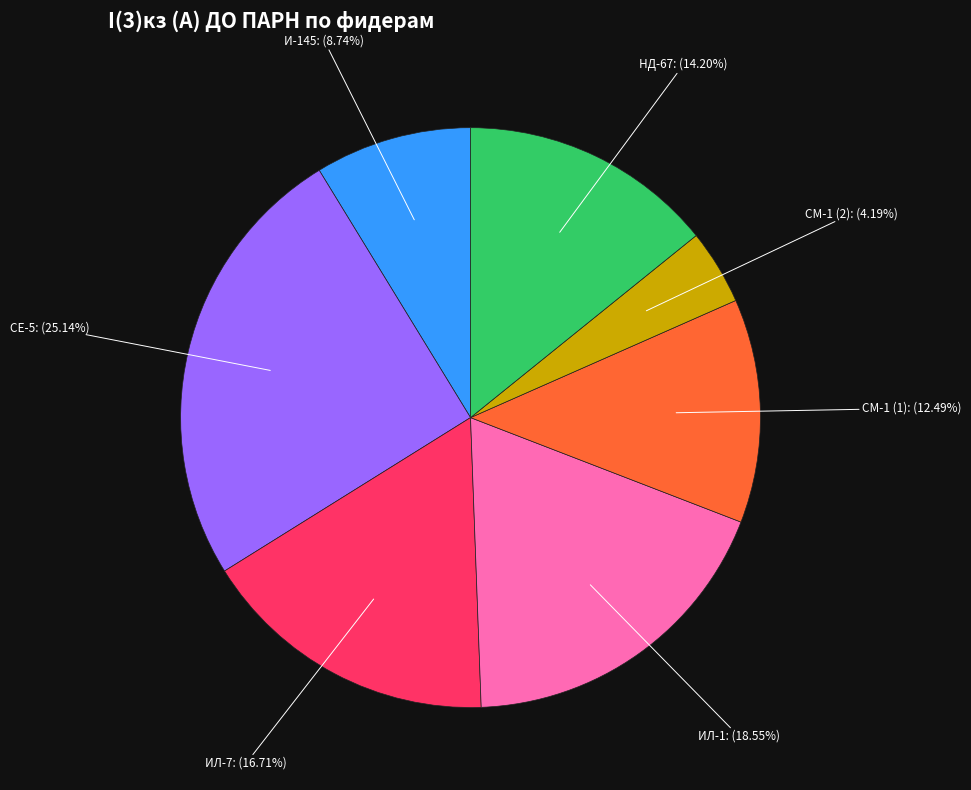

Do НД-67 and СЕ-5 together represent more than half of the pie?

No